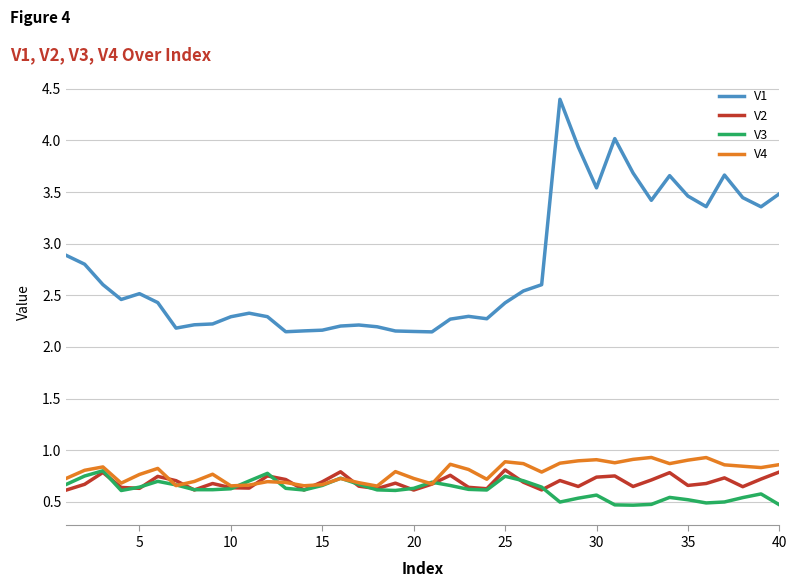

What are all the series names shown in the legend?

V1, V2, V3, V4